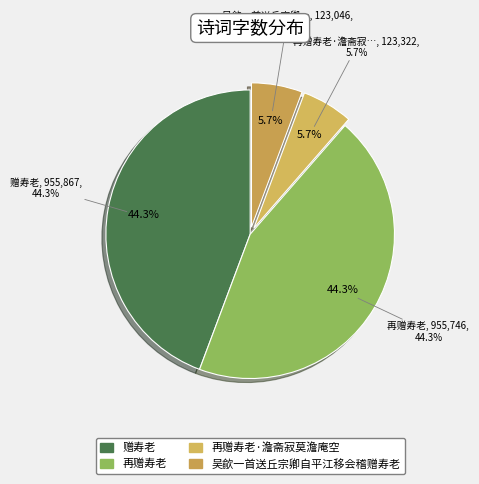

To the nearest percent, what percentage of the pie is 吴歈一首送丘宗卿自平江移会稽赠寿老?

6%